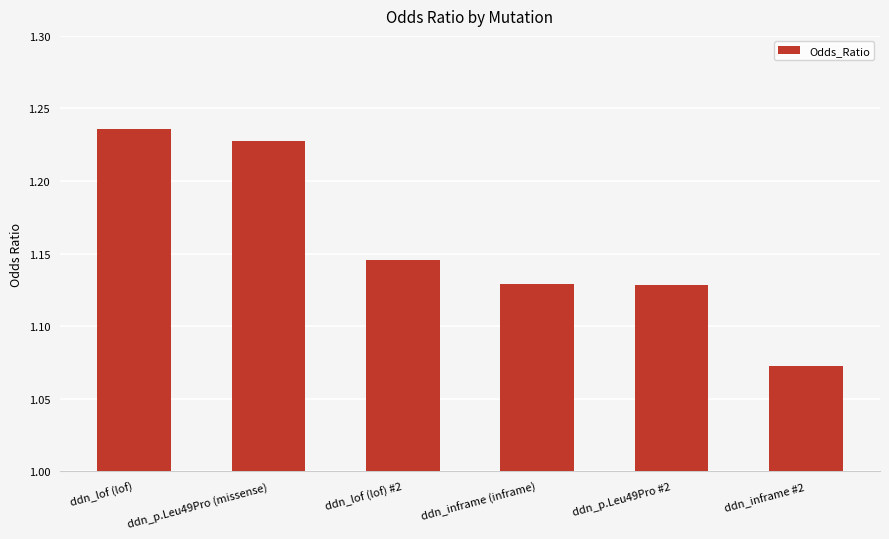

What is the sum of all values?

6.9